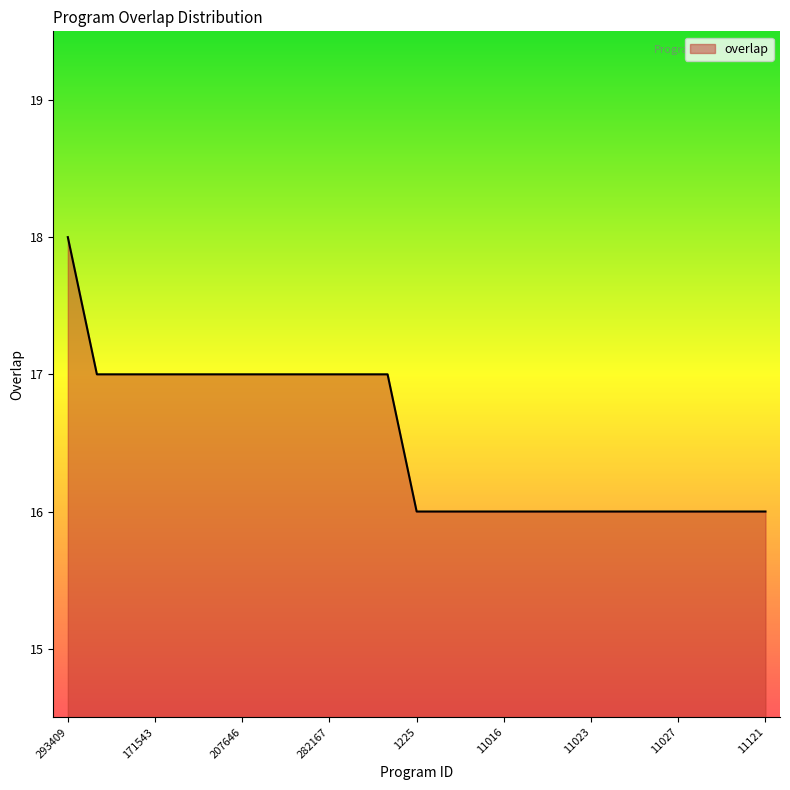

Reading right to left, extract all data points from this chart.

16	16	16	16	16	16	16	16	16	16	16	16	16	17	17	17	17	17	17	17	17	17	17	17	18